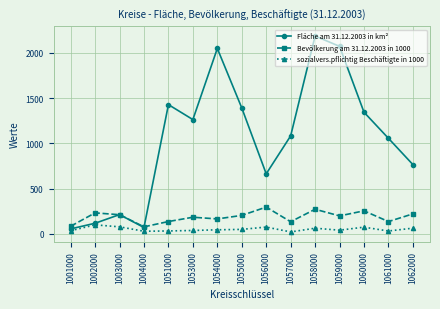

Which series has the largest total across all categories?

Fläche am 31.12.2003 in km²